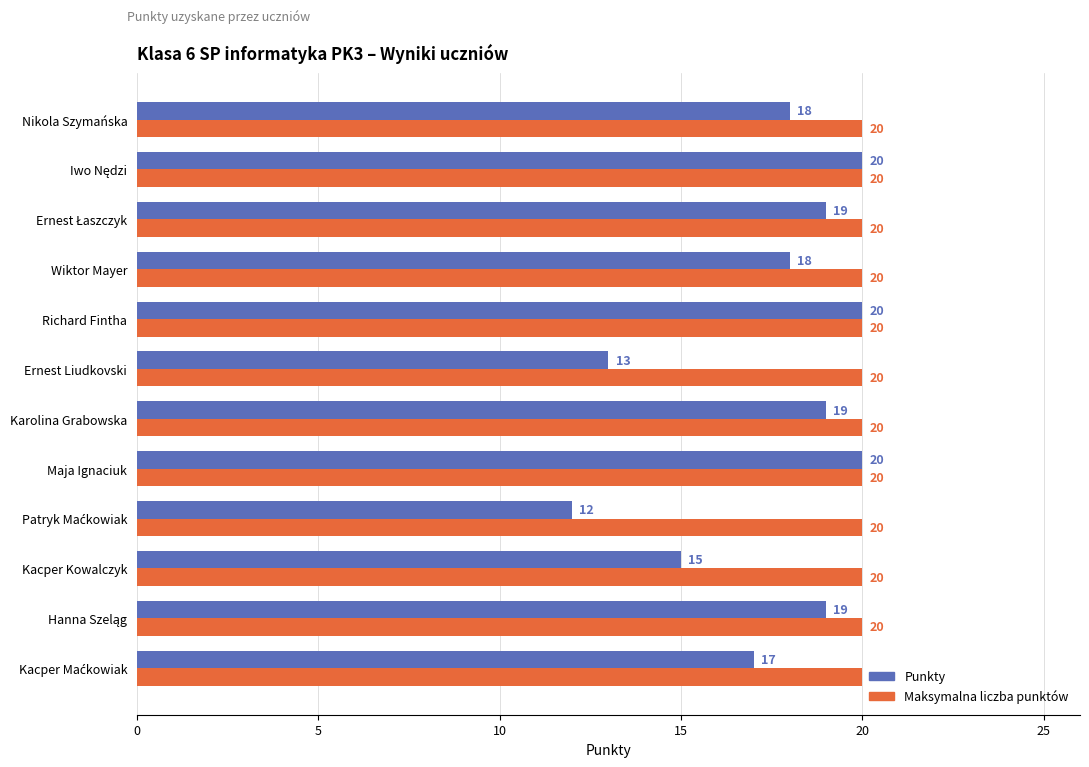

Rank the series by their average value, from lowest to highest.

Punkty, Maksymalna liczba punktów